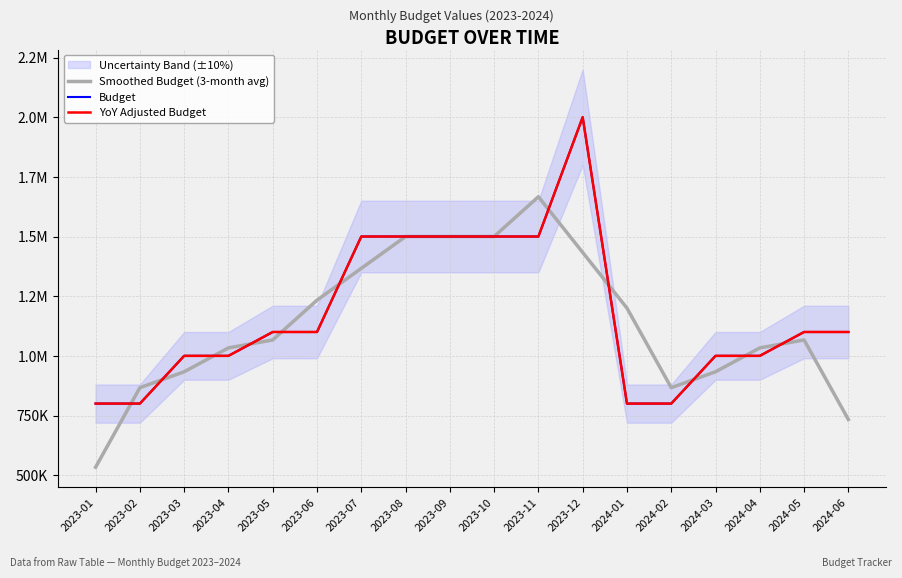

What is the label of the 1st point from the right?

2024-06